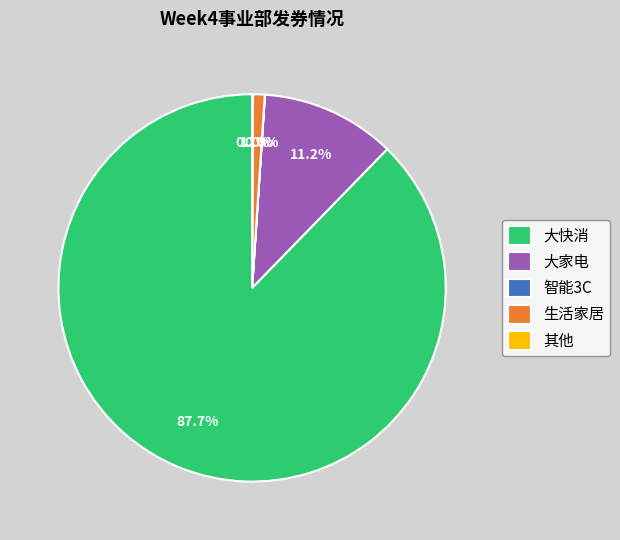

How much of the chart is everything except 生活家居?

99.0%